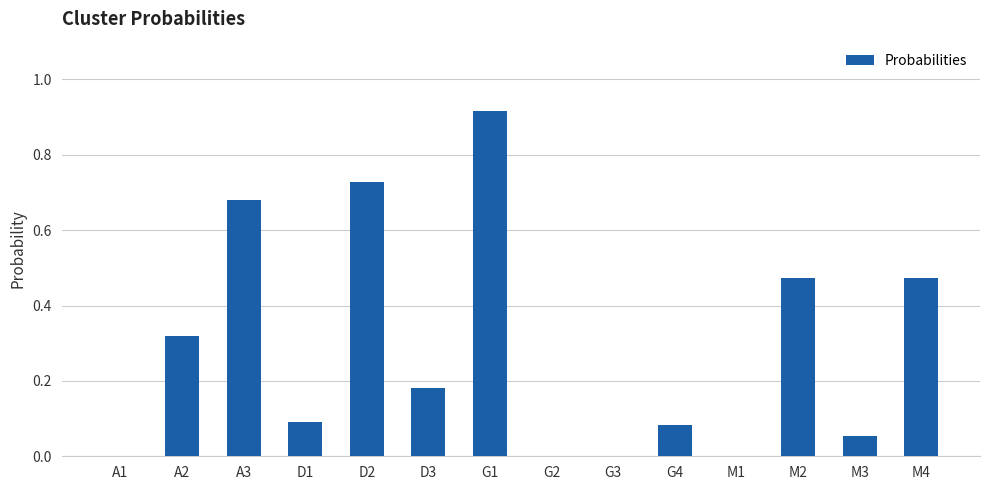

True or false: the data shows 0.1 at M4.

False